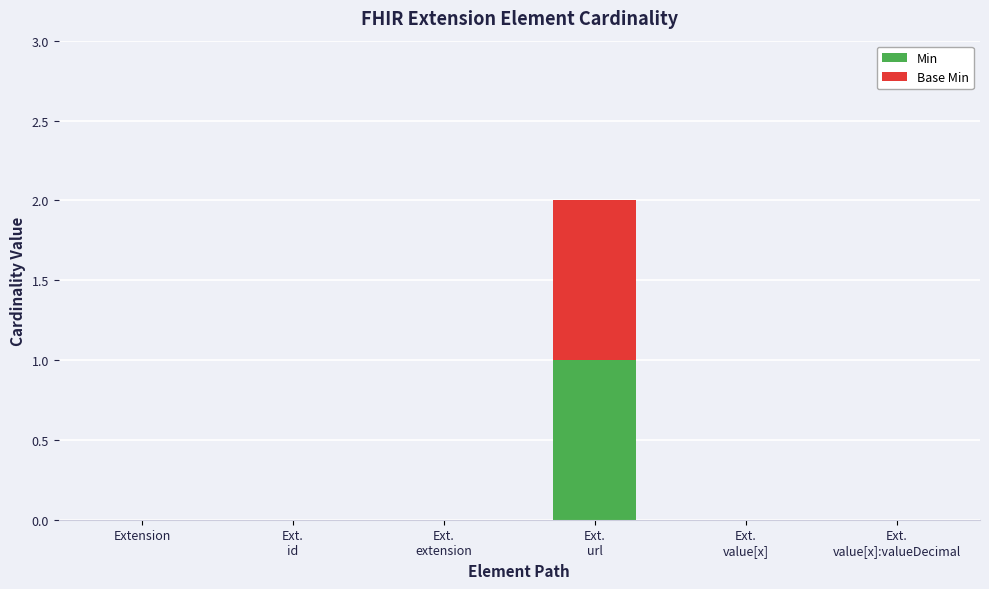

What are all the series names shown in the legend?

Min, Base Min